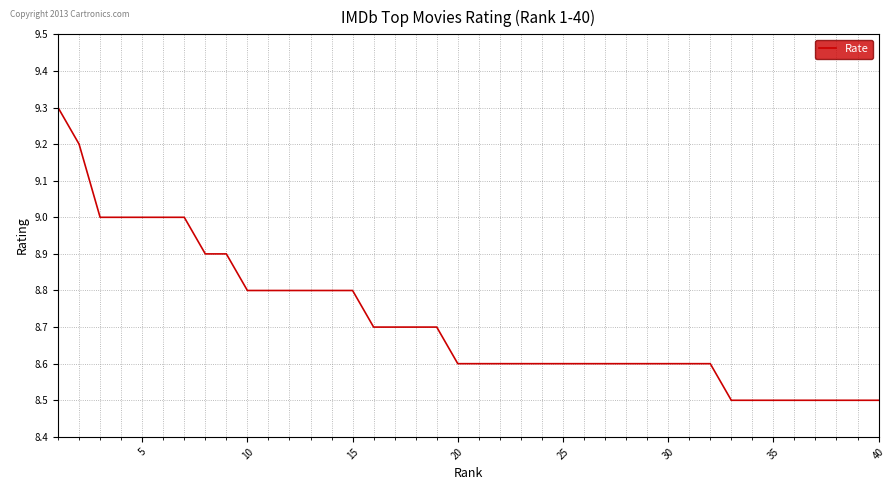

What is the difference between the maximum and minimum values?

0.8